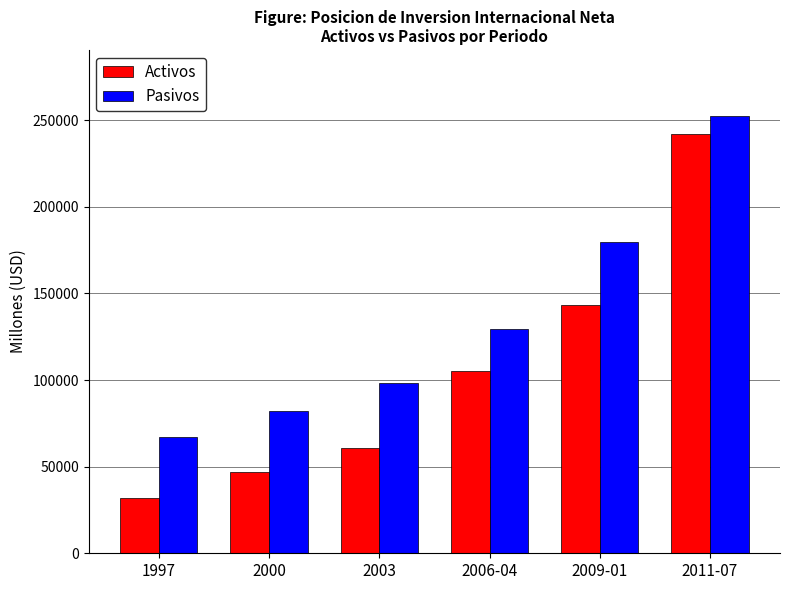

What is the maximum value shown in the chart?

252683